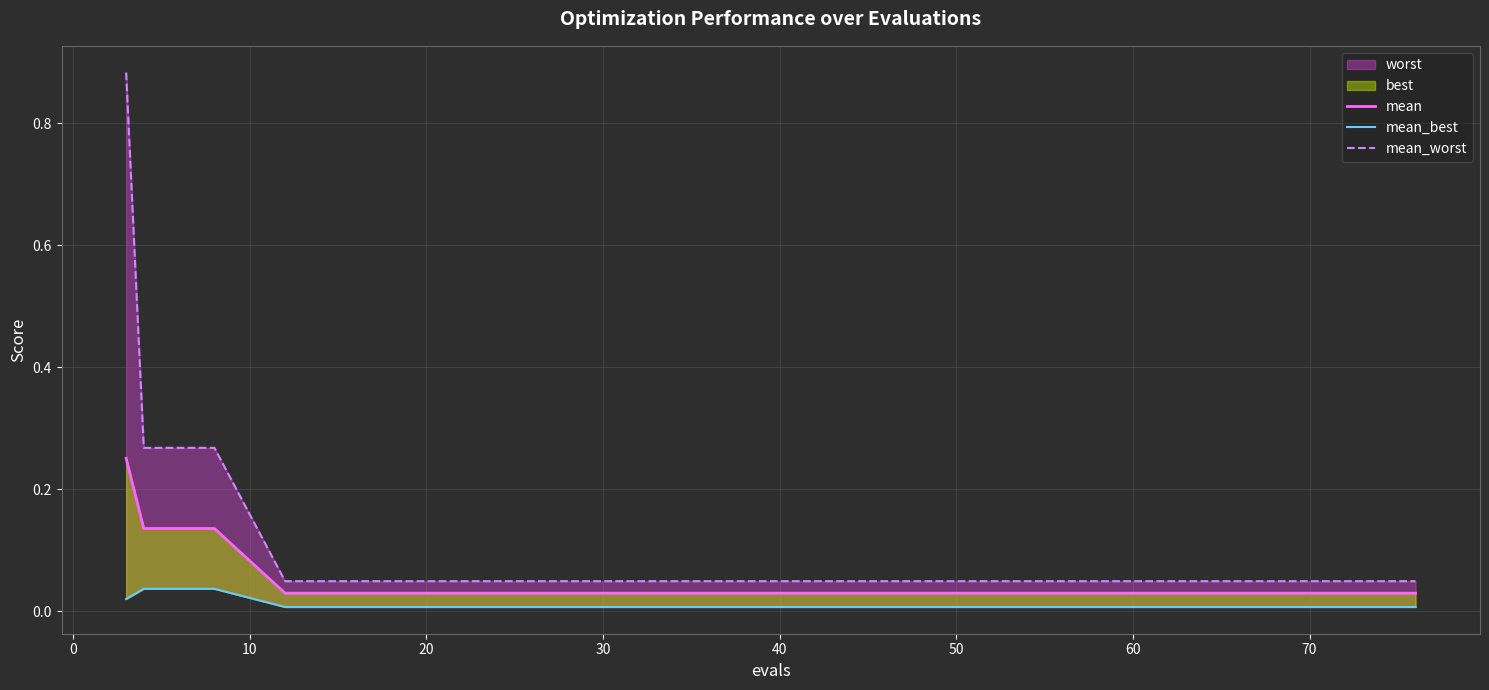

Between 10 and 15, which series saw the biggest shift?

mean_worst